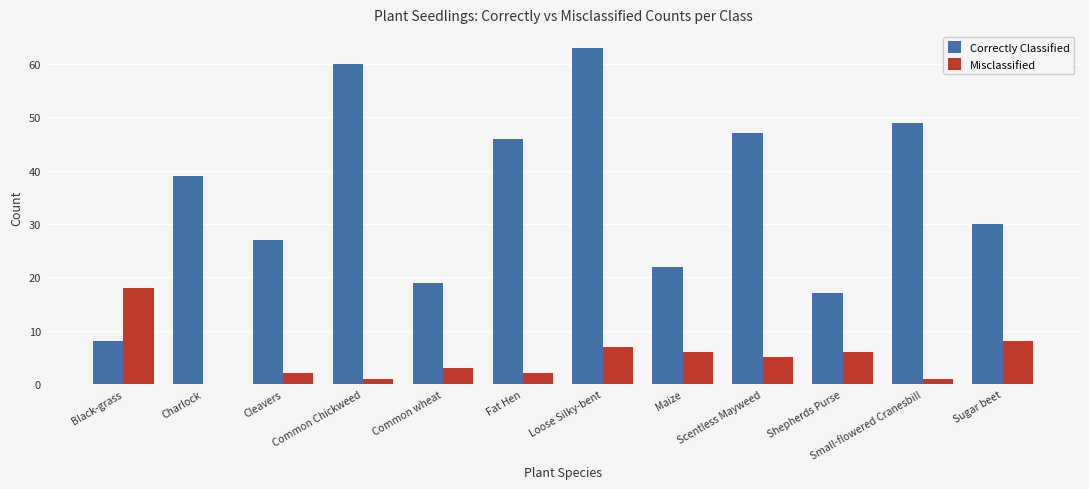

The Correctly Classified series shows 64 at Charlock. True or false?

False